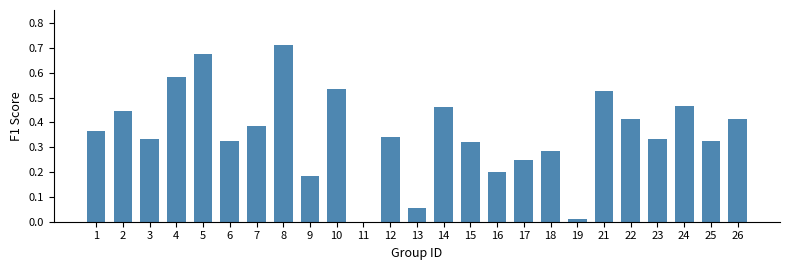

The chart shows a value of 0.2 at 16. True or false?

True